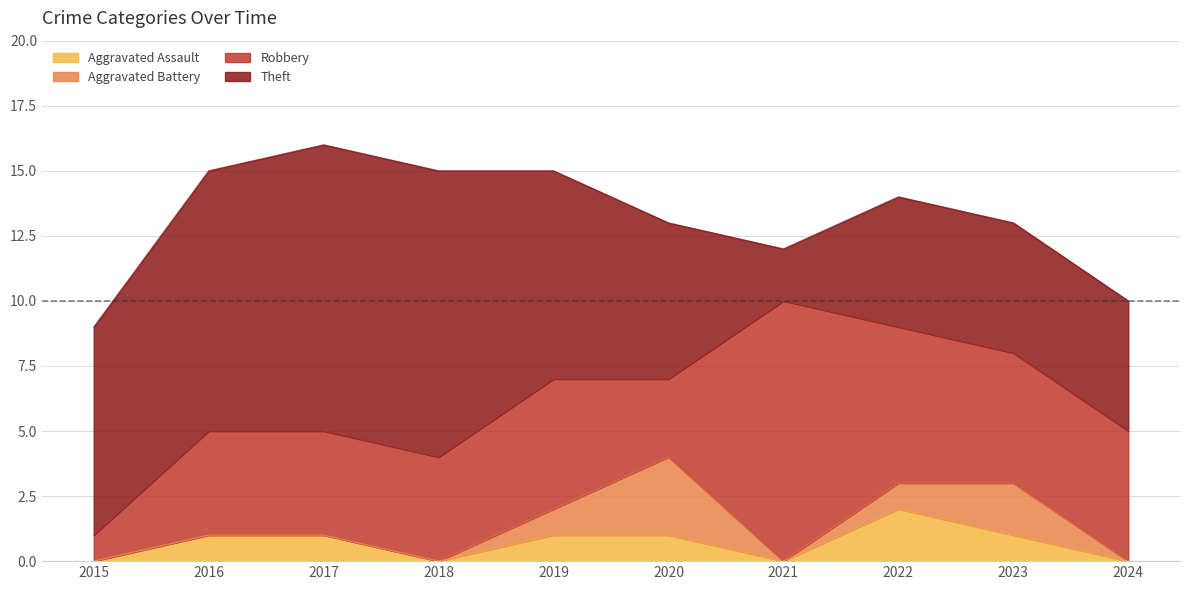

What are all the series names shown in the legend?

Aggravated Assault, Aggravated Battery, Robbery, Theft